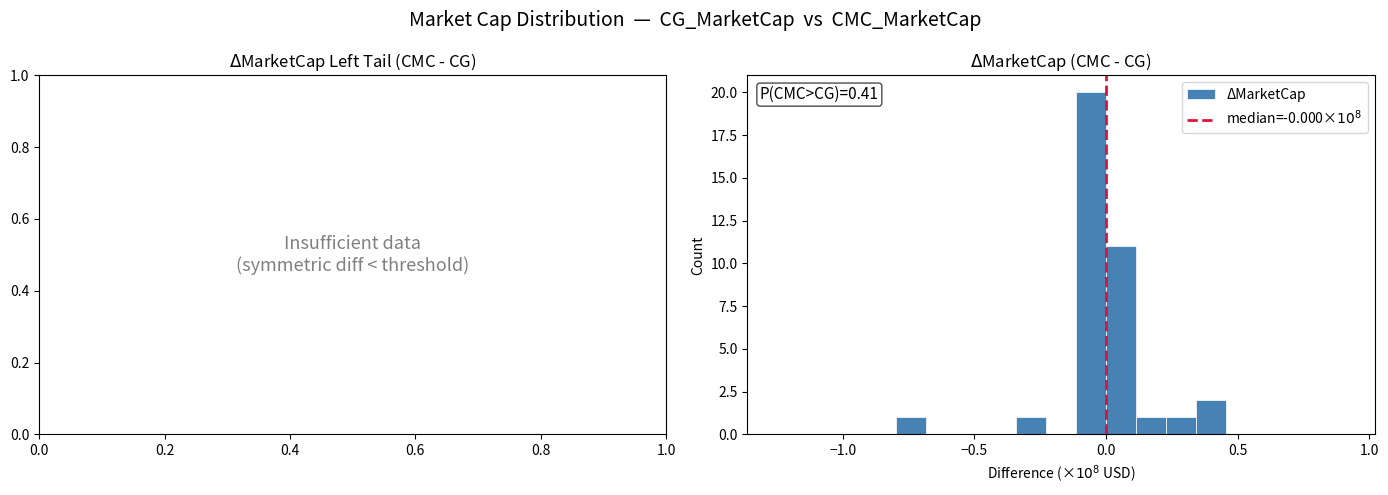

Around what value on the x-axis is the tallest bar? Give the approximate position of its centre, as read against the axis.

-0.05